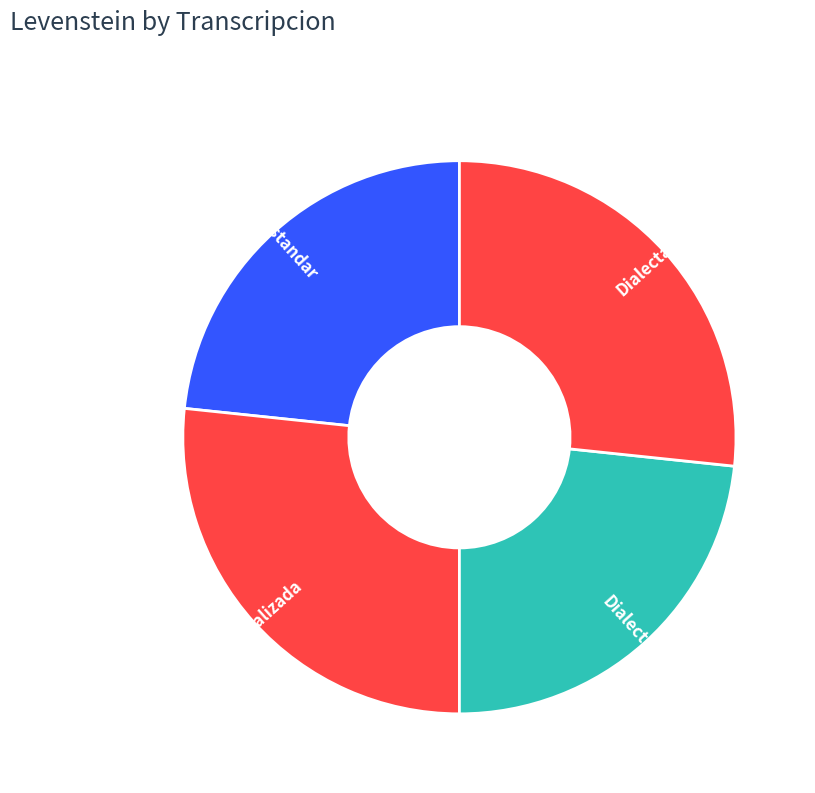

Is it true that Estandar is 28% of the pie?

False